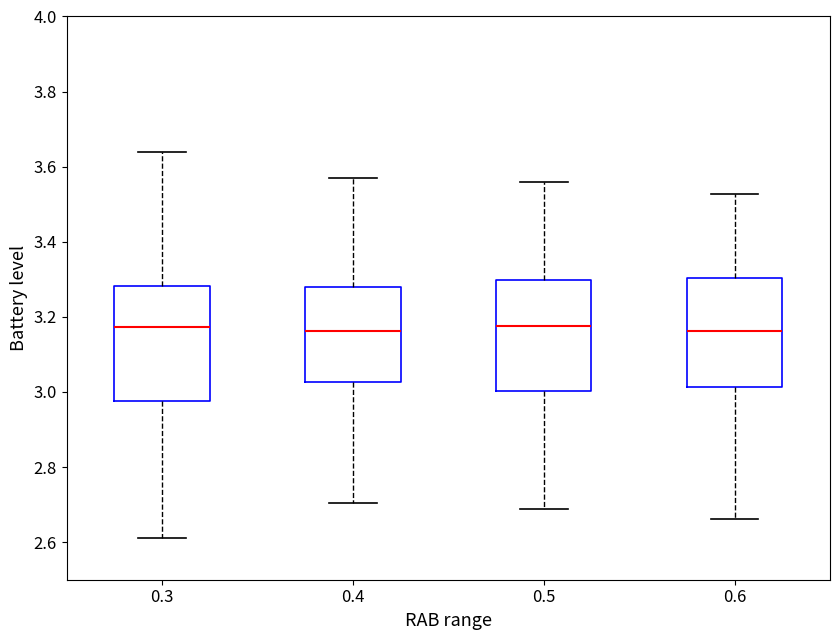

Reading left to right, read every box against the y-axis: the position of its median line, the range the box covers, and the ends of its whiskers. The values are not printed on the chart, so give them approximately, as read against the axis.

0.3: median 3.18, box 2.98 to 3.28, whiskers 2.62 to 3.64
0.4: median 3.16, box 3.02 to 3.28, whiskers 2.70 to 3.56
0.5: median 3.18, box 3.00 to 3.30, whiskers 2.68 to 3.56
0.6: median 3.16, box 3.02 to 3.30, whiskers 2.66 to 3.52